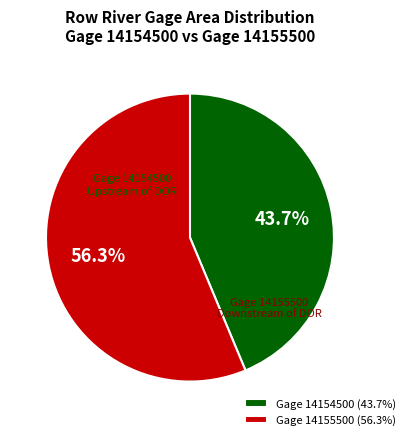

What is the ratio of the value at Gage 14154500 (43.7%) to the value at Gage 14155500 (56.3%)?

0.8